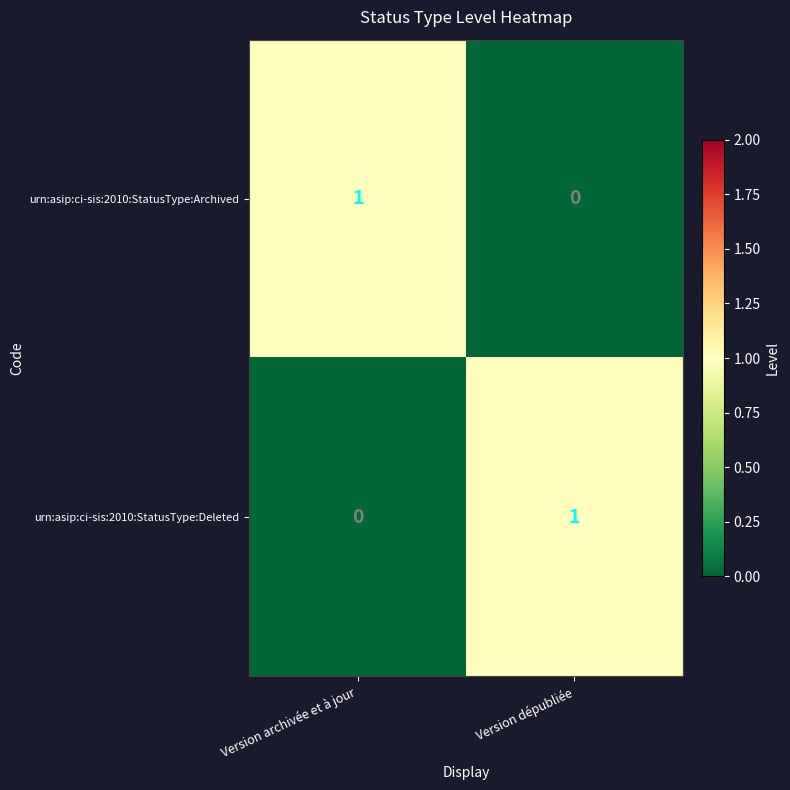

Is the value of urn:asip:ci-sis:2010:StatusType:Deleted at Version archivée et à jour greater than the value of urn:asip:ci-sis:2010:StatusType:Archived at Version archivée et à jour?

No